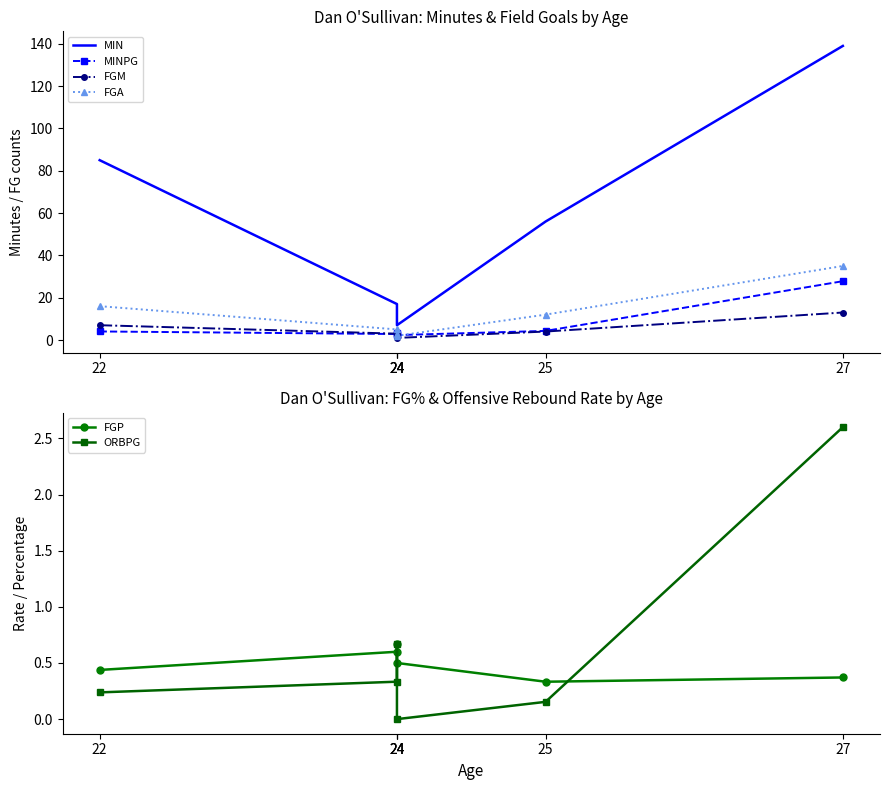

Reading left to right, extract all data points from this chart.

MIN: 85.0	17.0	10.0	7.0	56.0	139.0
MINPG: 4.0	2.8	3.3	2.3	4.3	27.8
FGM: 7.0	3.0	2.0	1.0	4.0	13.0
FGA: 16.0	5.0	3.0	2.0	12.0	35.0
FGP: 0.4	0.6	0.7	0.5	0.3	0.4
ORBPG: 0.2	0.3	0.7	0.0	0.2	2.6